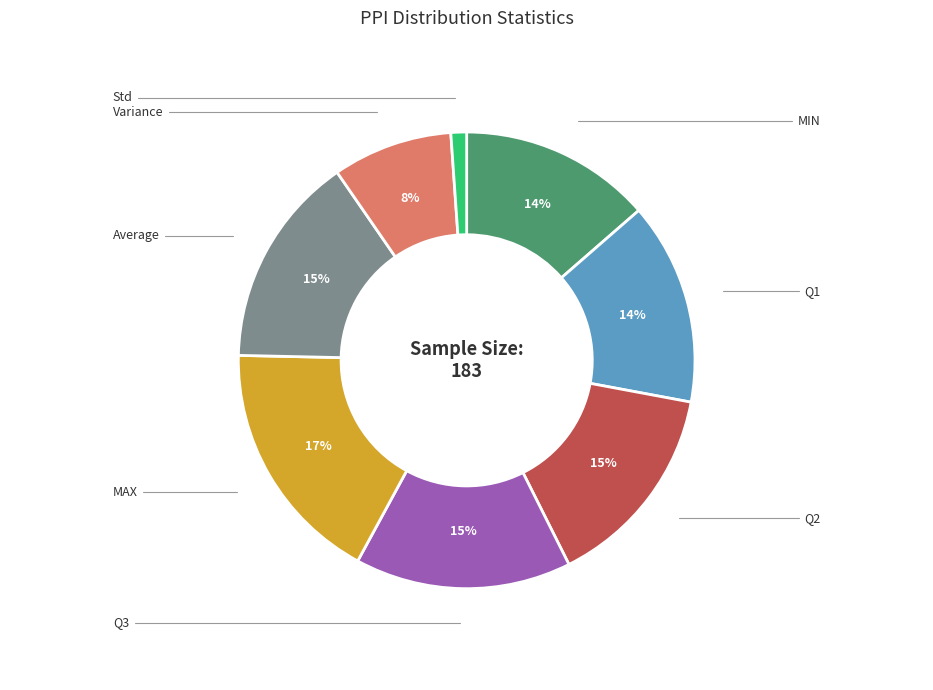

Count the number of slices in the pie.

8